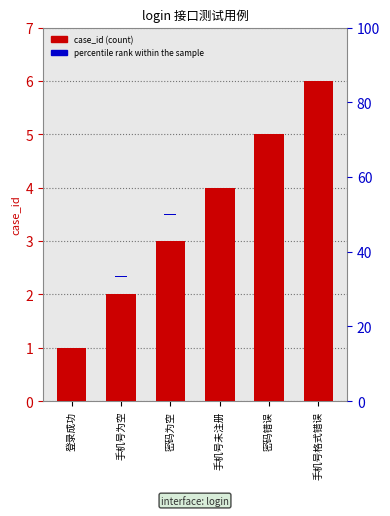

Between 登录成功 and 手机号为空, which series saw the biggest shift?

case_id